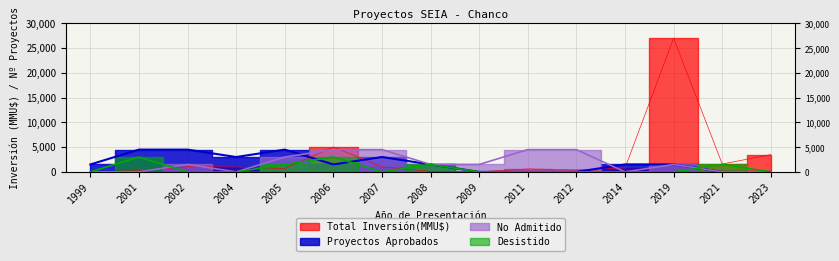

Which series has the widest spread of values?

Total Inversión(MMU$)